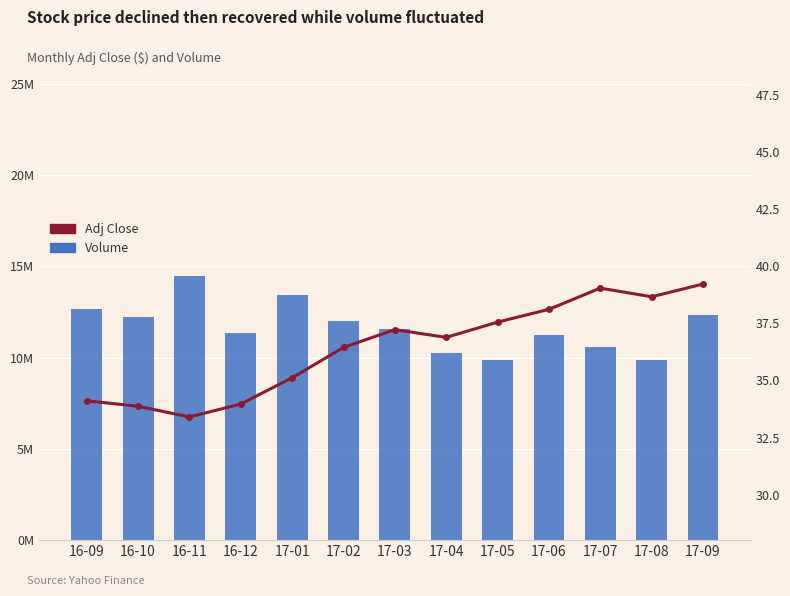

What is the label of the 1st bar from the left?

16-09